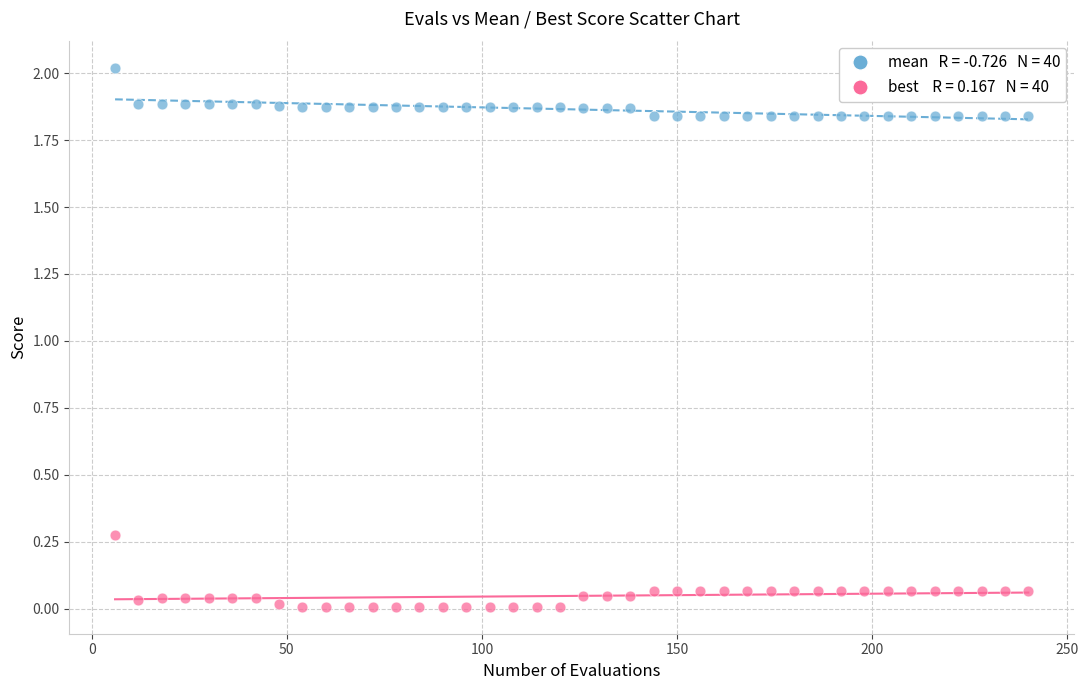

Across all data points, what is the range of X values (max minus min)?

234.0